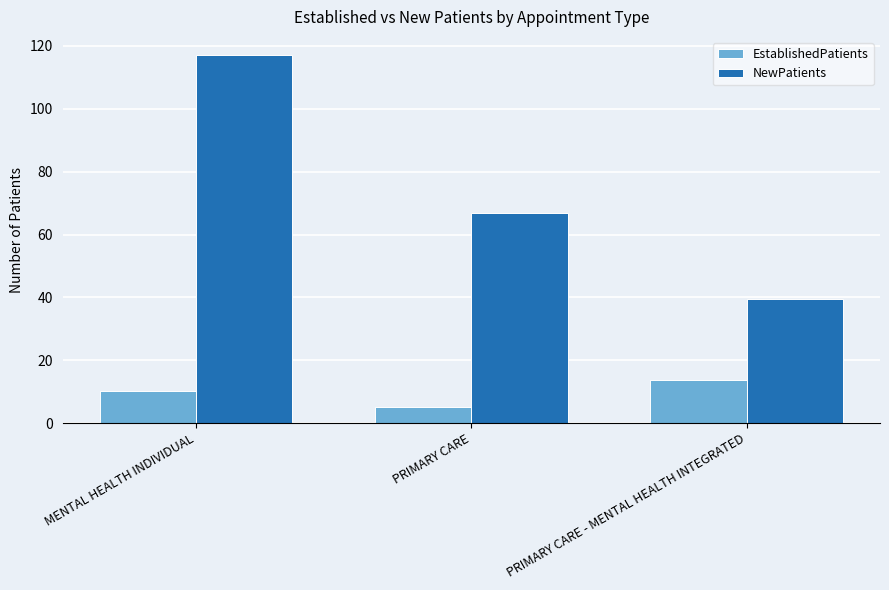

What is the highest value of the NewPatients series?

117.0